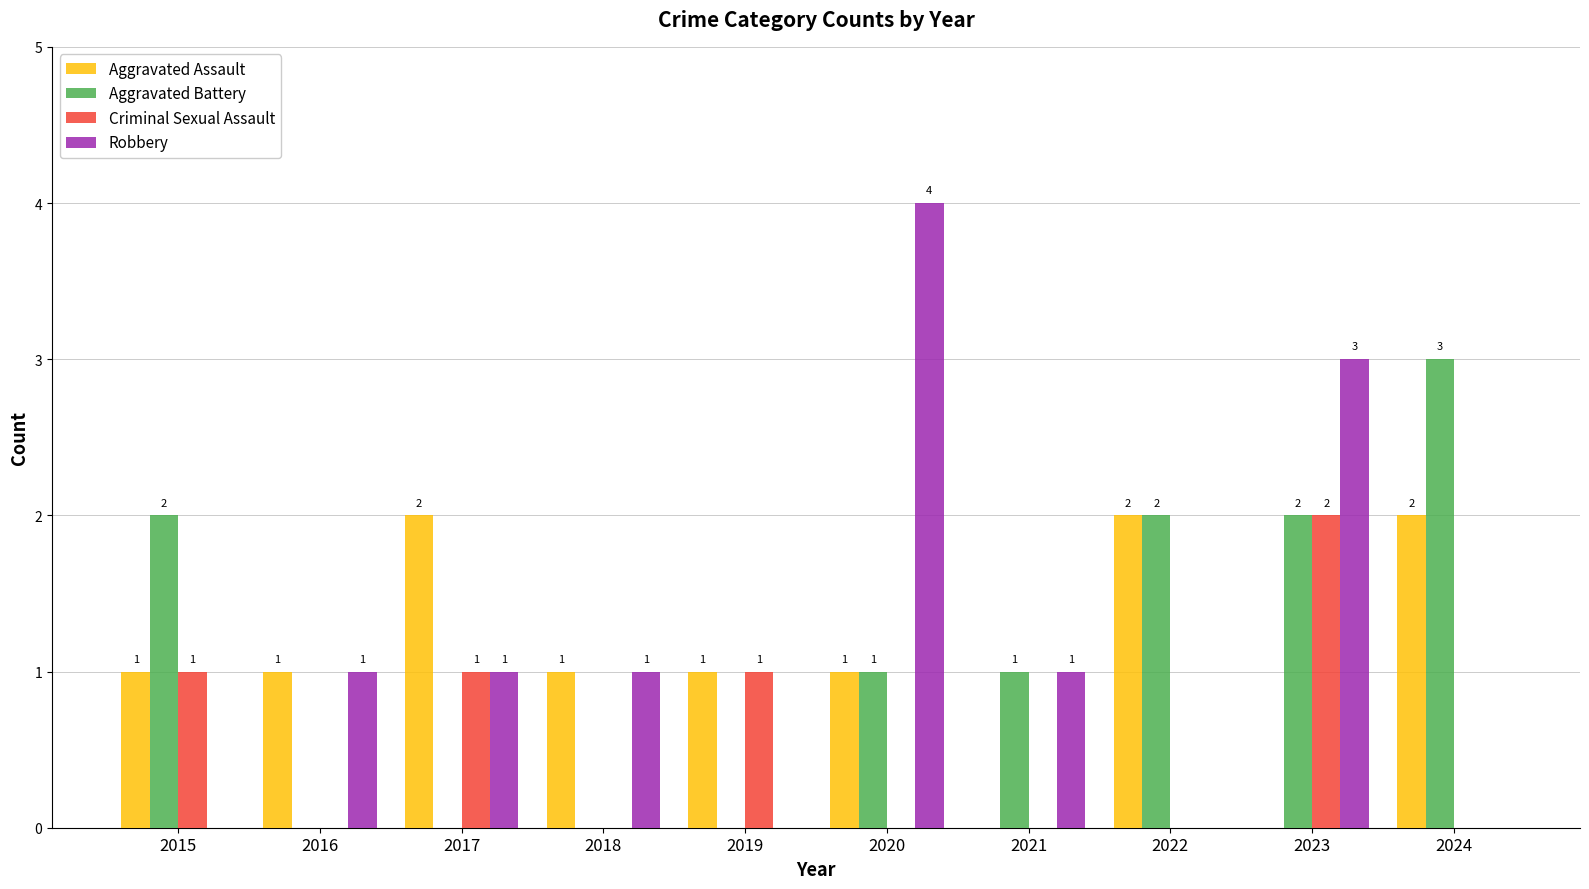

Which series changed the most between 2019 and 2020?

Robbery